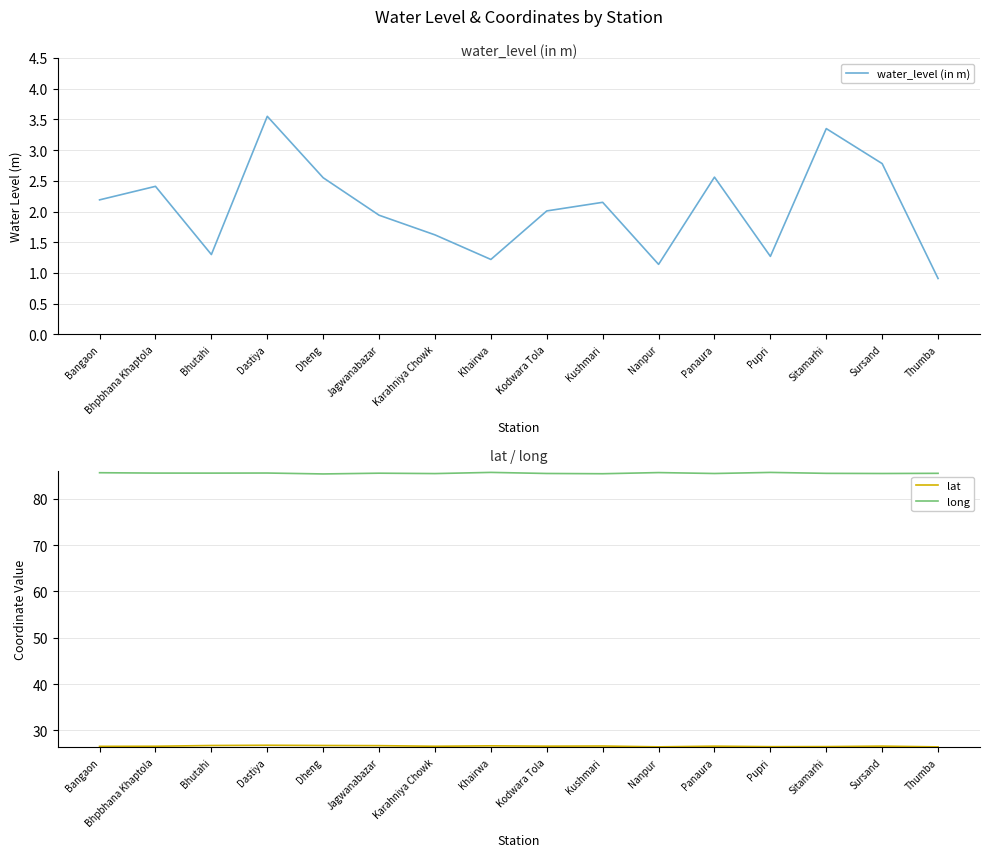

At which category is the sum across all series the highest?

Dastiya